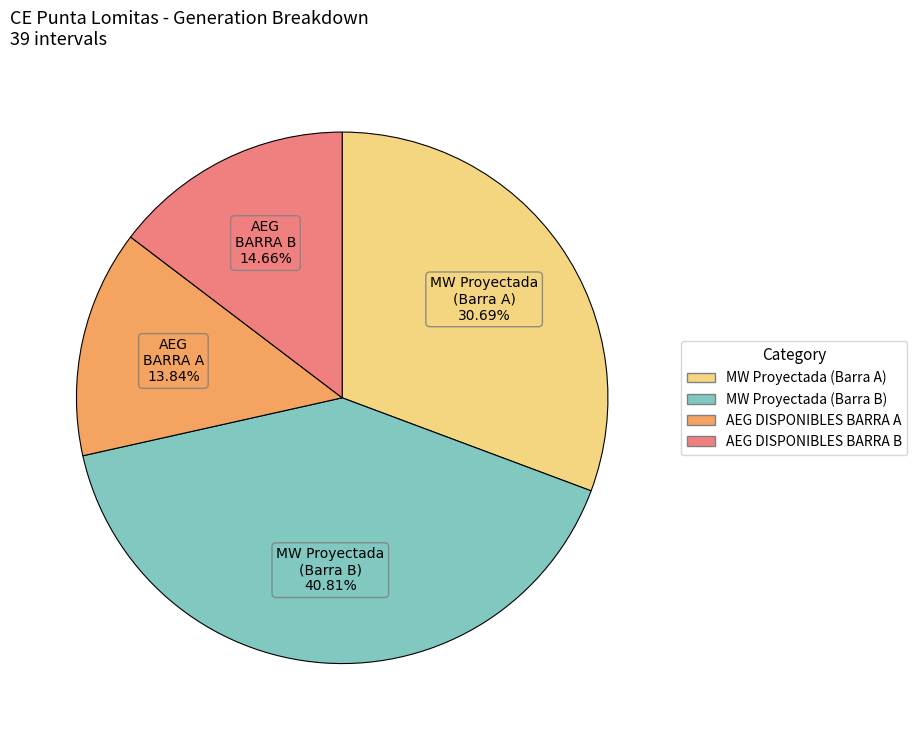

Which has a higher value, MW Proyectada (Barra B) or AEG DISPONIBLES BARRA B?

MW Proyectada (Barra B)